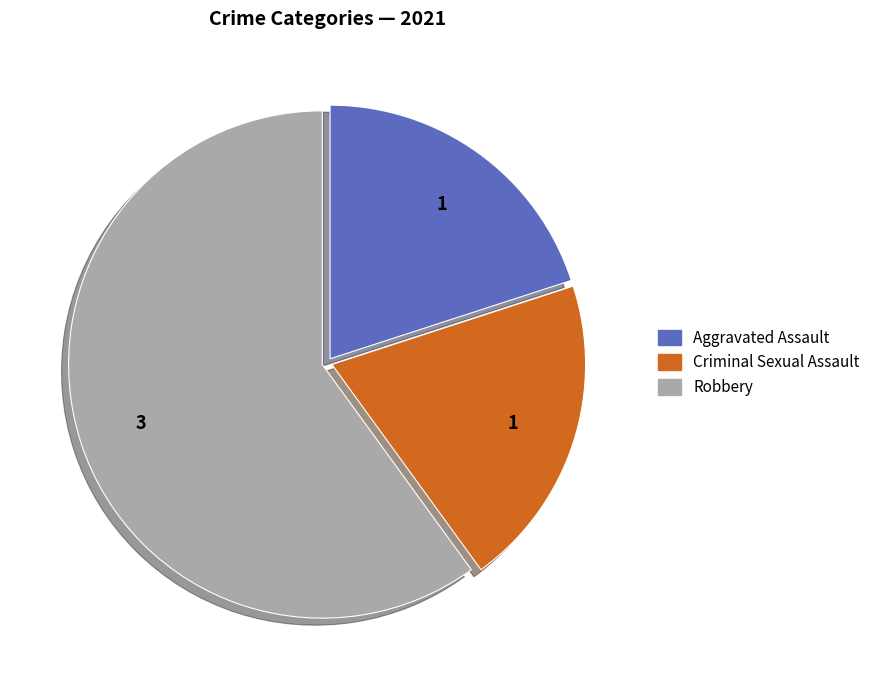

Which category has the biggest portion of the pie?

Robbery